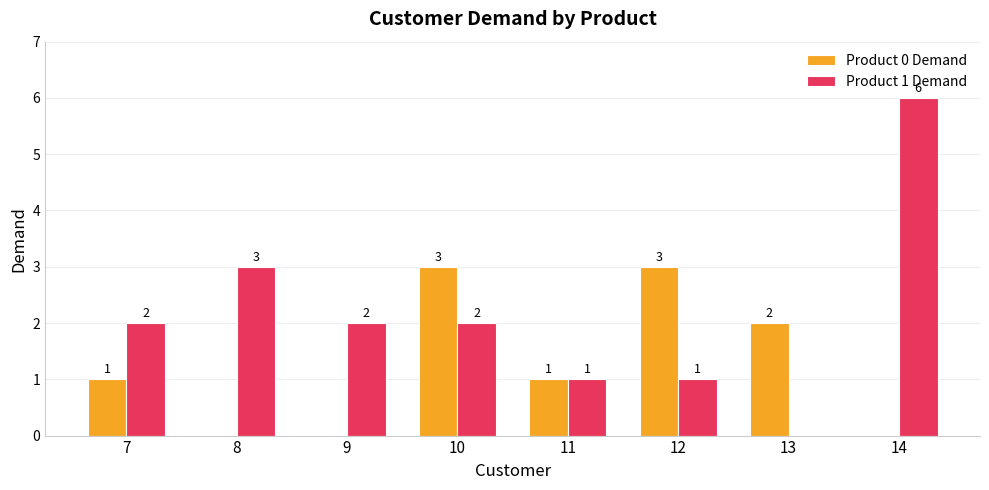

Are the bars horizontal?

No